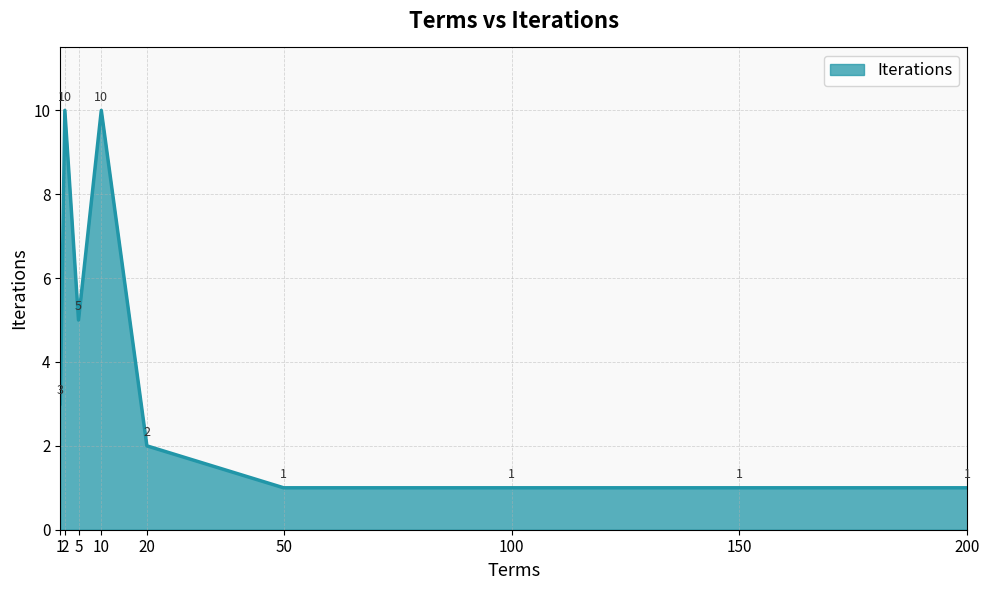

Is it true that the value at 10 is 10?

True